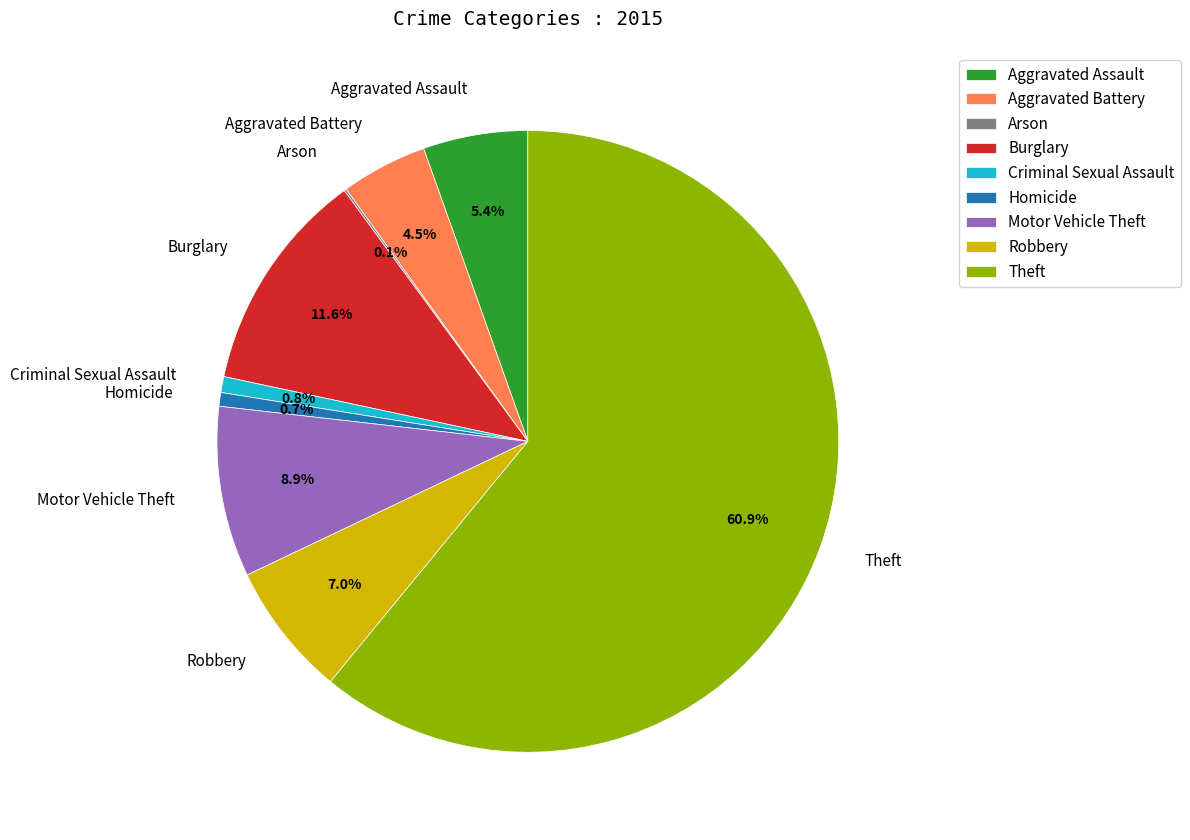

What portion of the pie excludes Criminal Sexual Assault?

99.2%